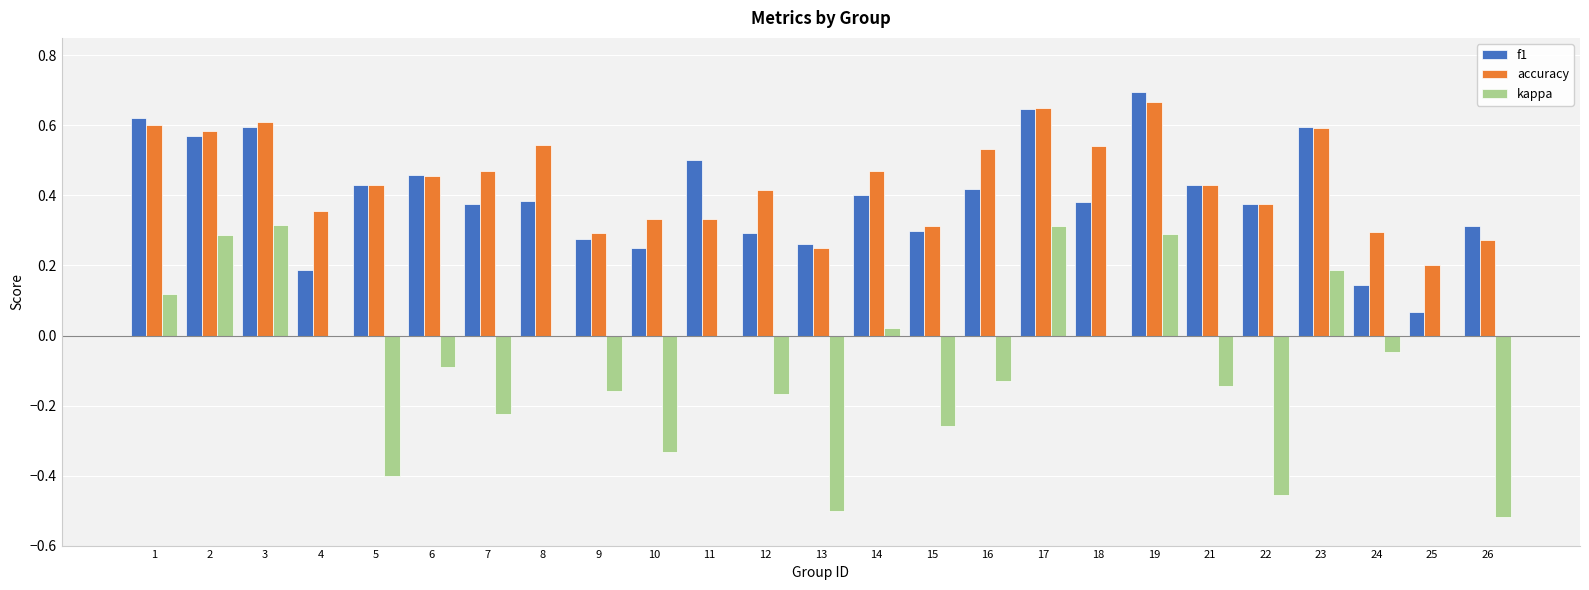

Which series changed the most between 18 and 26?

kappa